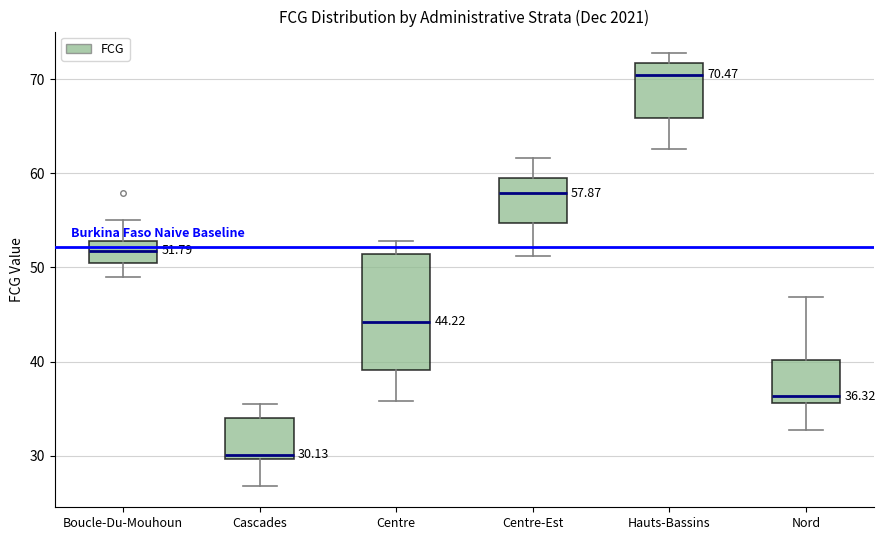

Which box's median line is the highest?

Hauts-Bassins